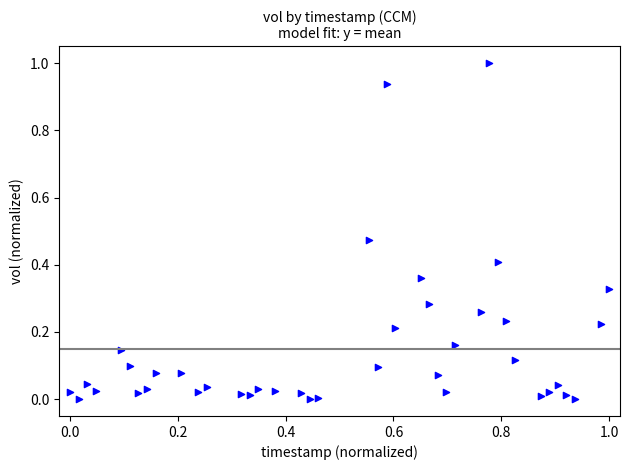

What is the range of Y values (max minus min)?

1.0